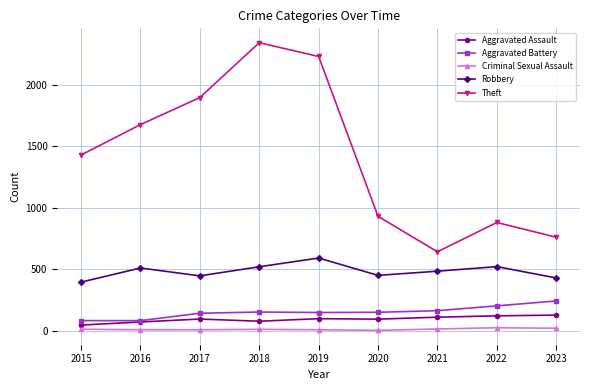

Is it true that Aggravated Battery equals 150 at 2020?

True